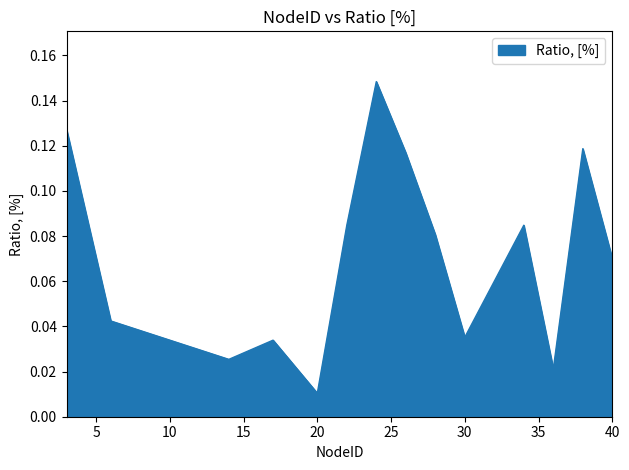

How many lines are shown in the chart?

1